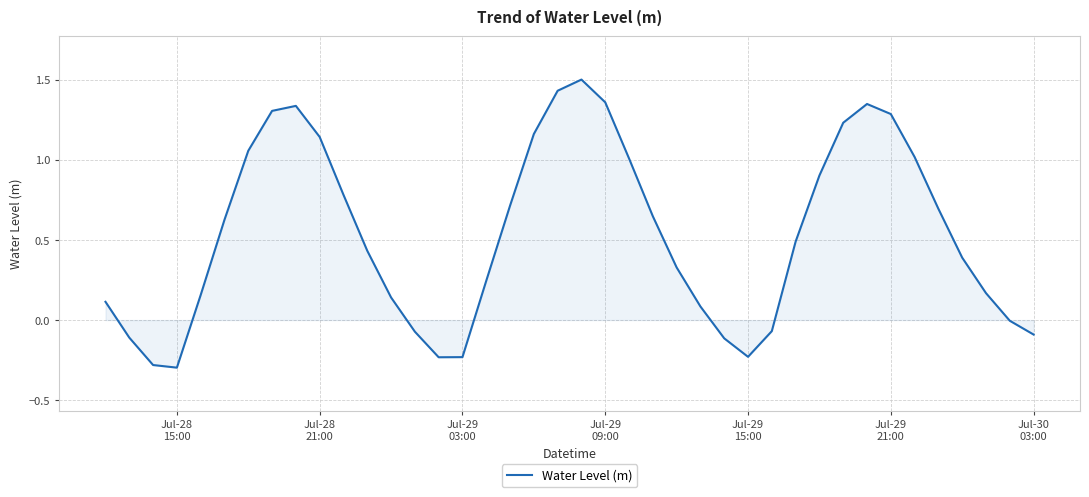

What is the greatest value displayed?

1.5